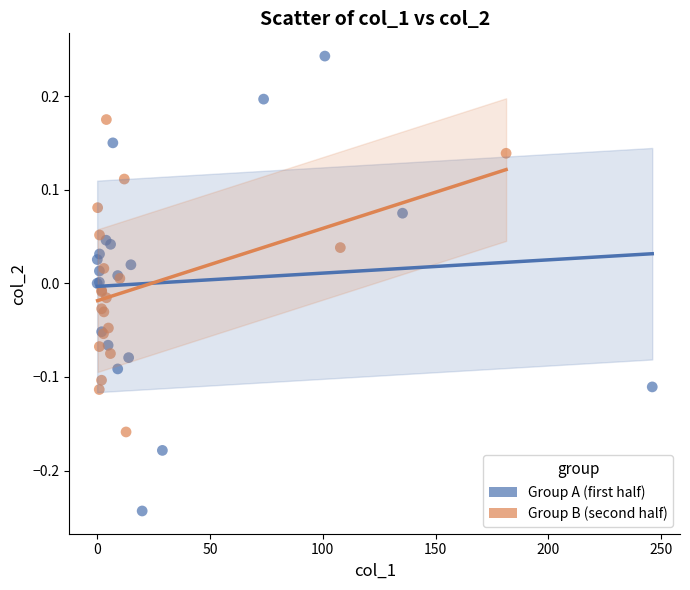

What are all the series names shown in the legend?

Group A (first half), Group B (second half)